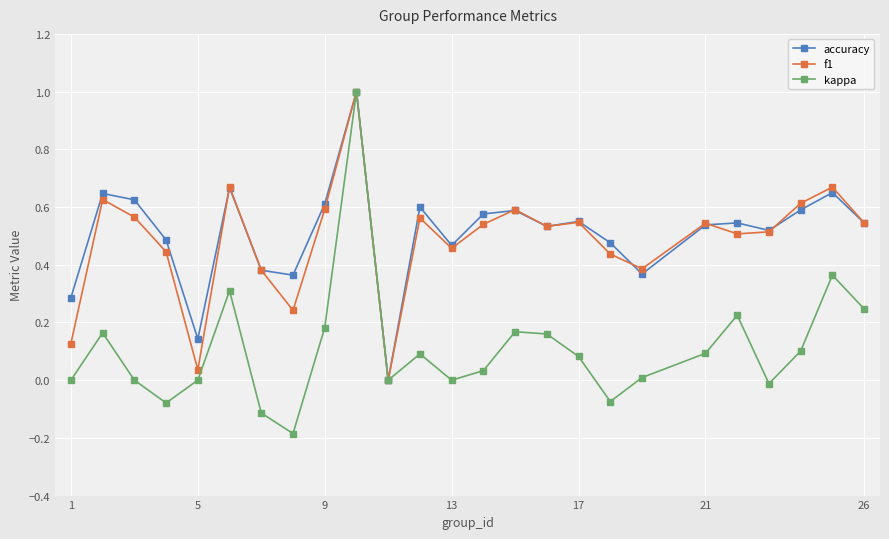

How many interior local valleys does the f1 series have?

7